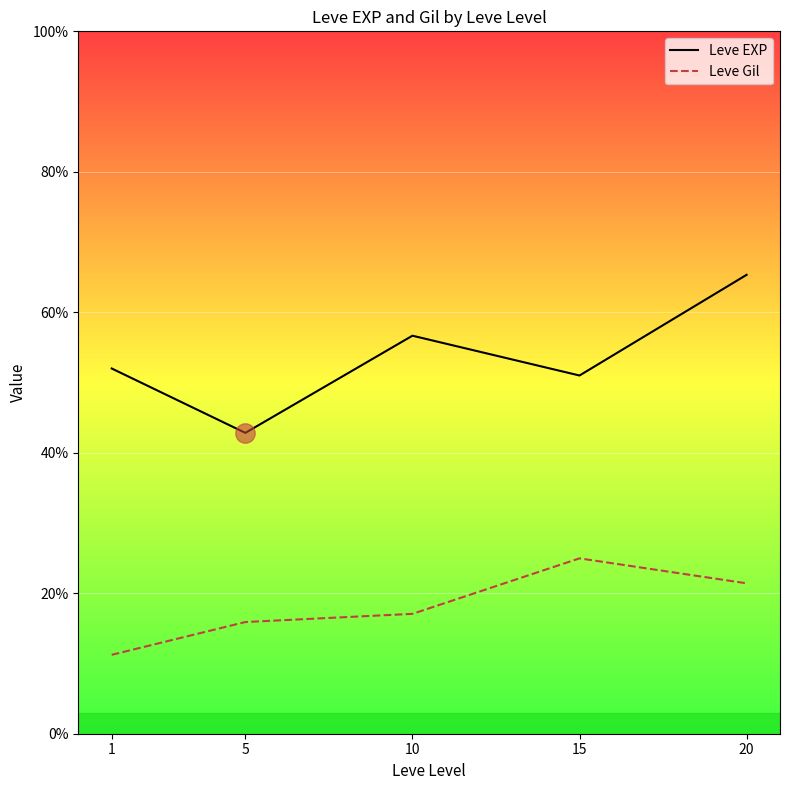

Which category has the highest value in the Leve Gil series?

15